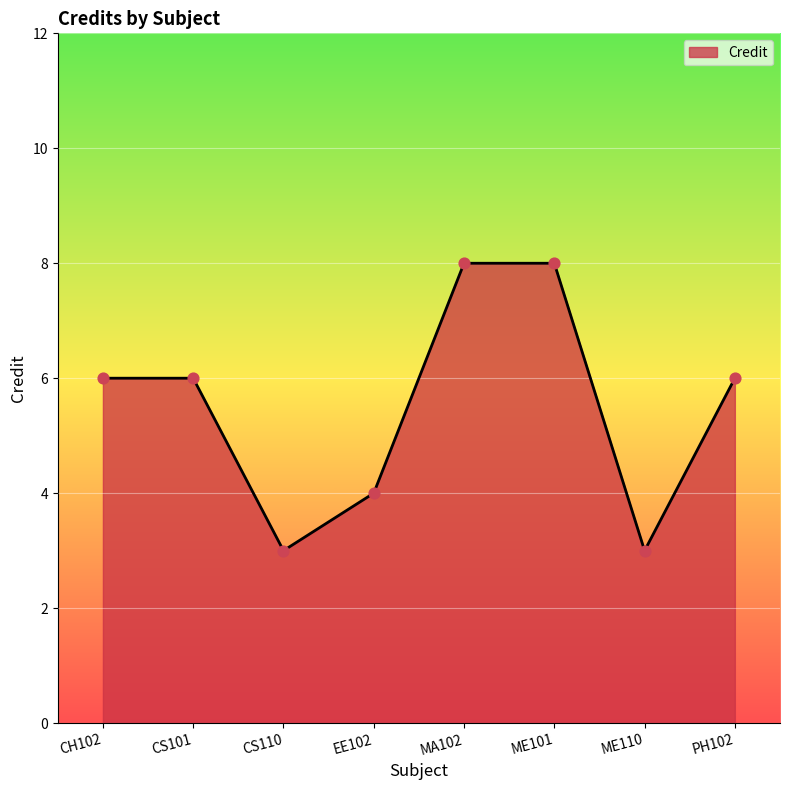

Between ME110 and CH102, which is larger?

CH102